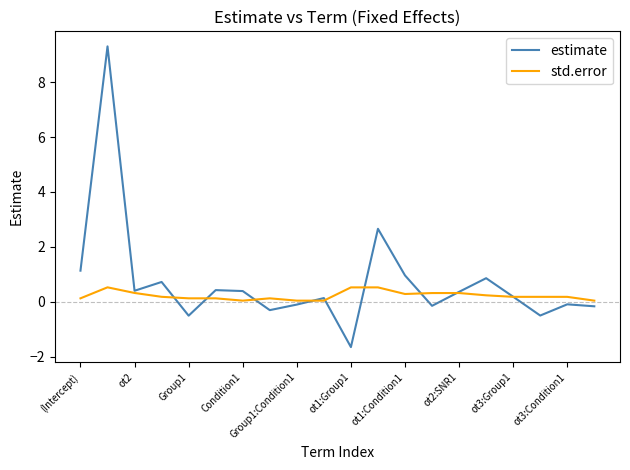

Does the chart have visible grid lines?

No